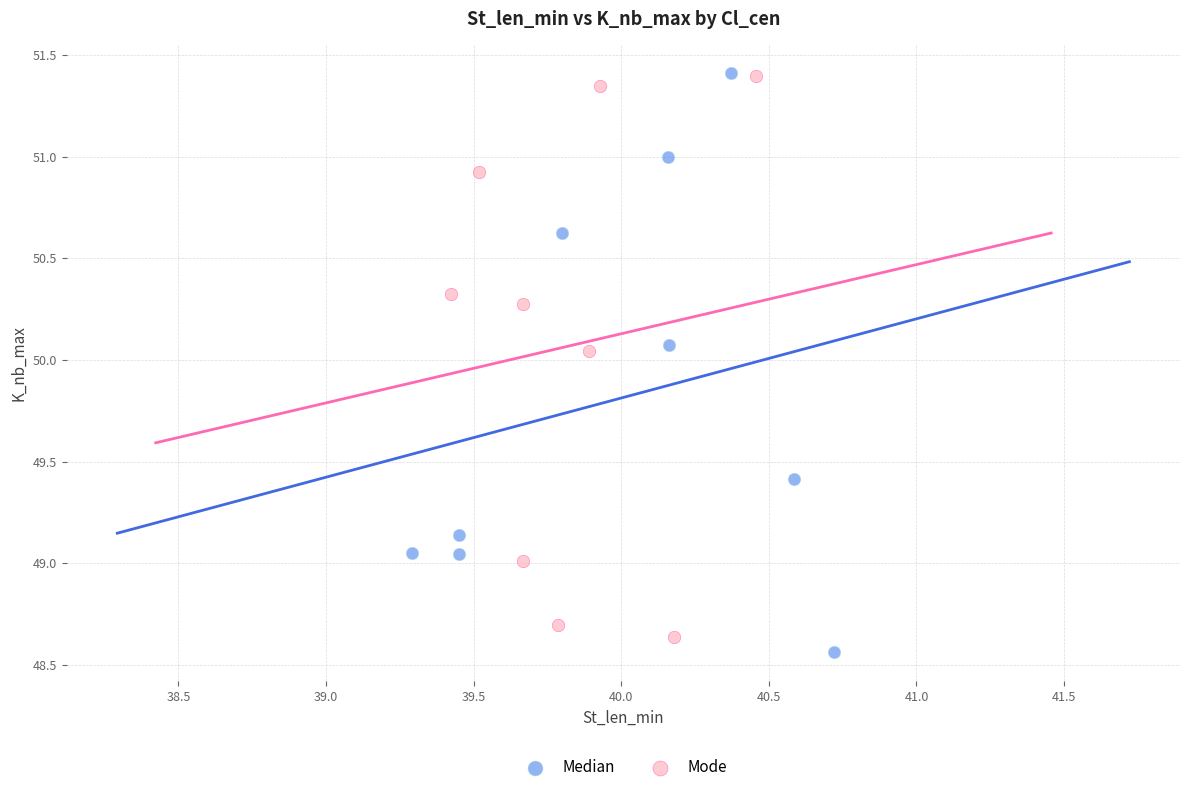

Which series has the widest spread of Y values?

Median